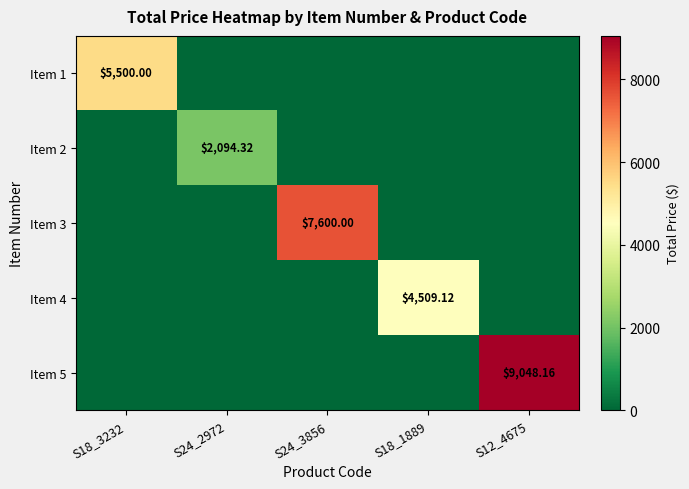

At which label does Item 4 reach its peak?

S18_1889